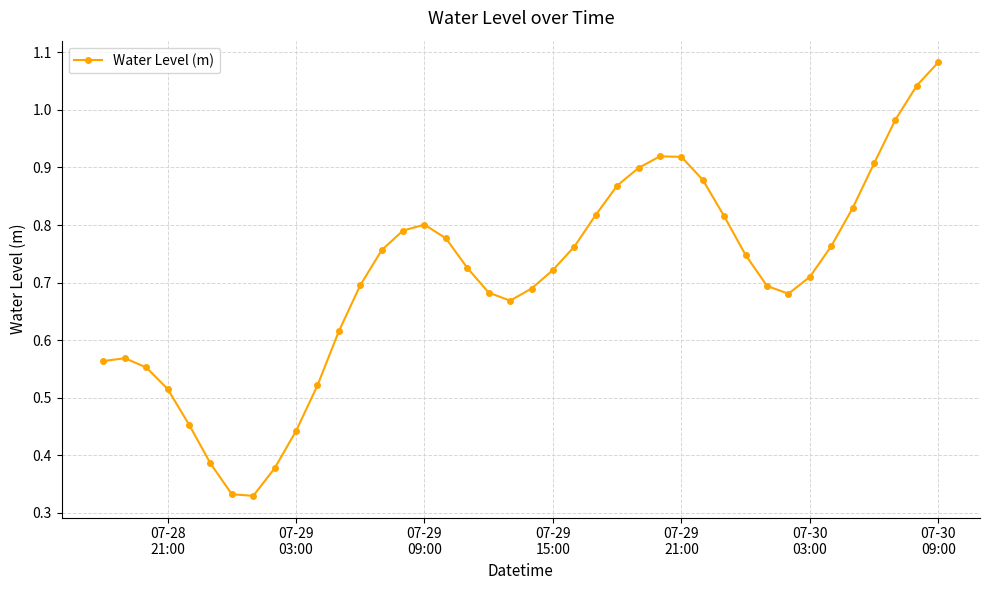

What is the sum of all values?

28.3